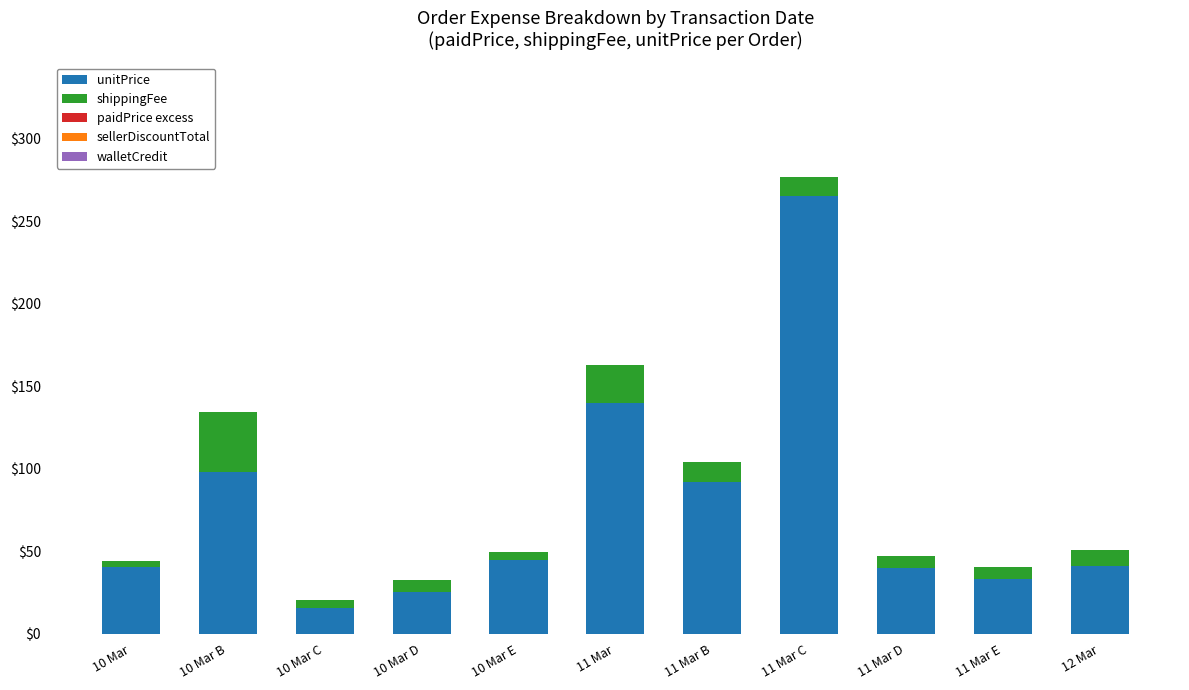

What is the average value of the unitPrice series?

76.0